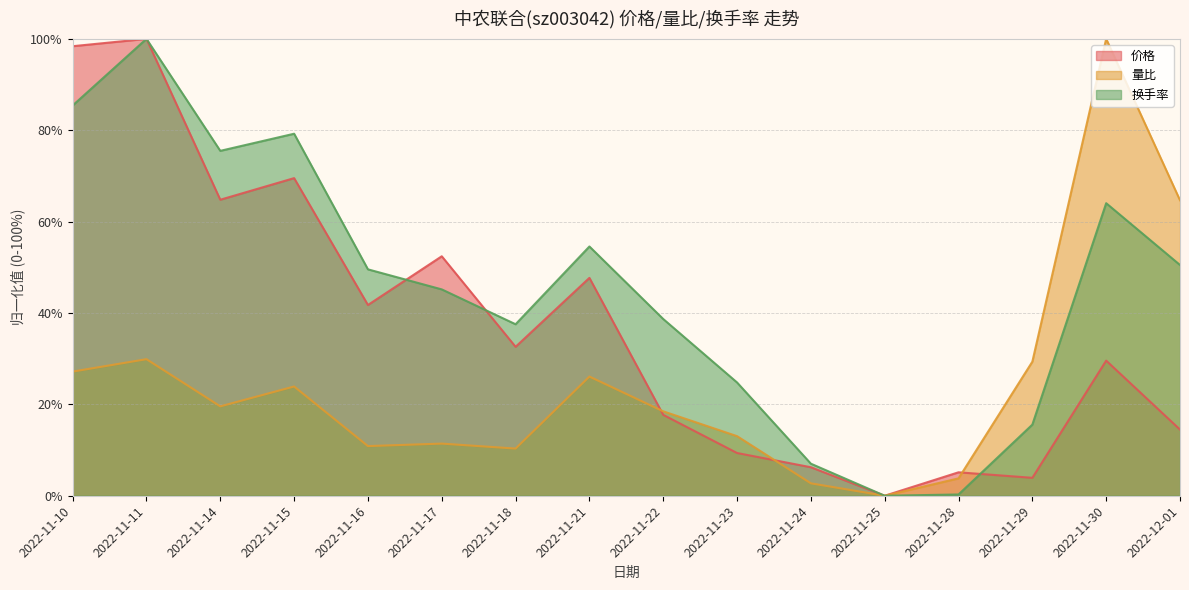

After their last crossing, which series has the higher values: 价格 or 换手率?

换手率